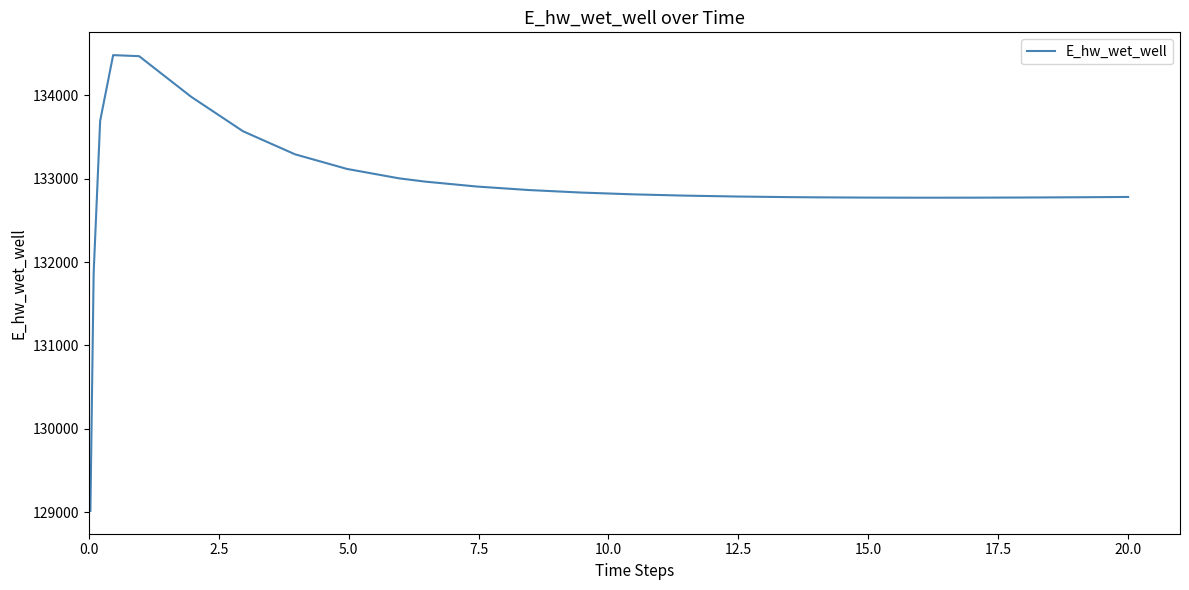

What is the difference between the maximum and minimum values?

5465.4